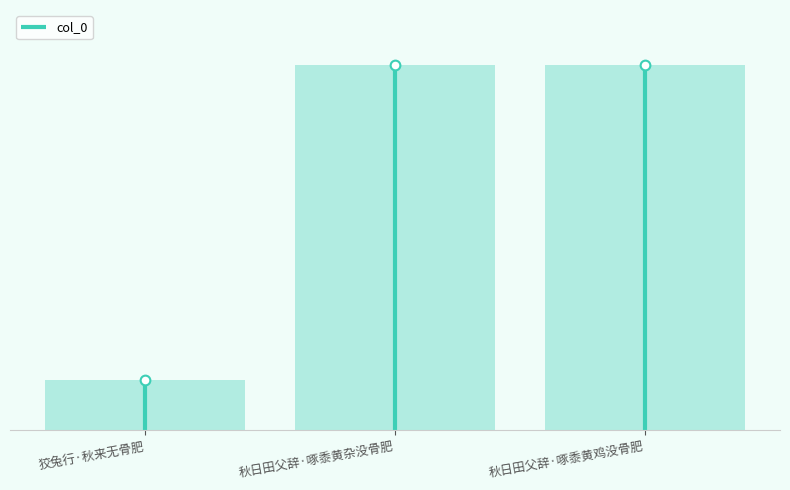

What is the label of the 3rd bar from the left?

秋日田父辞·啄黍黄鸡没骨肥